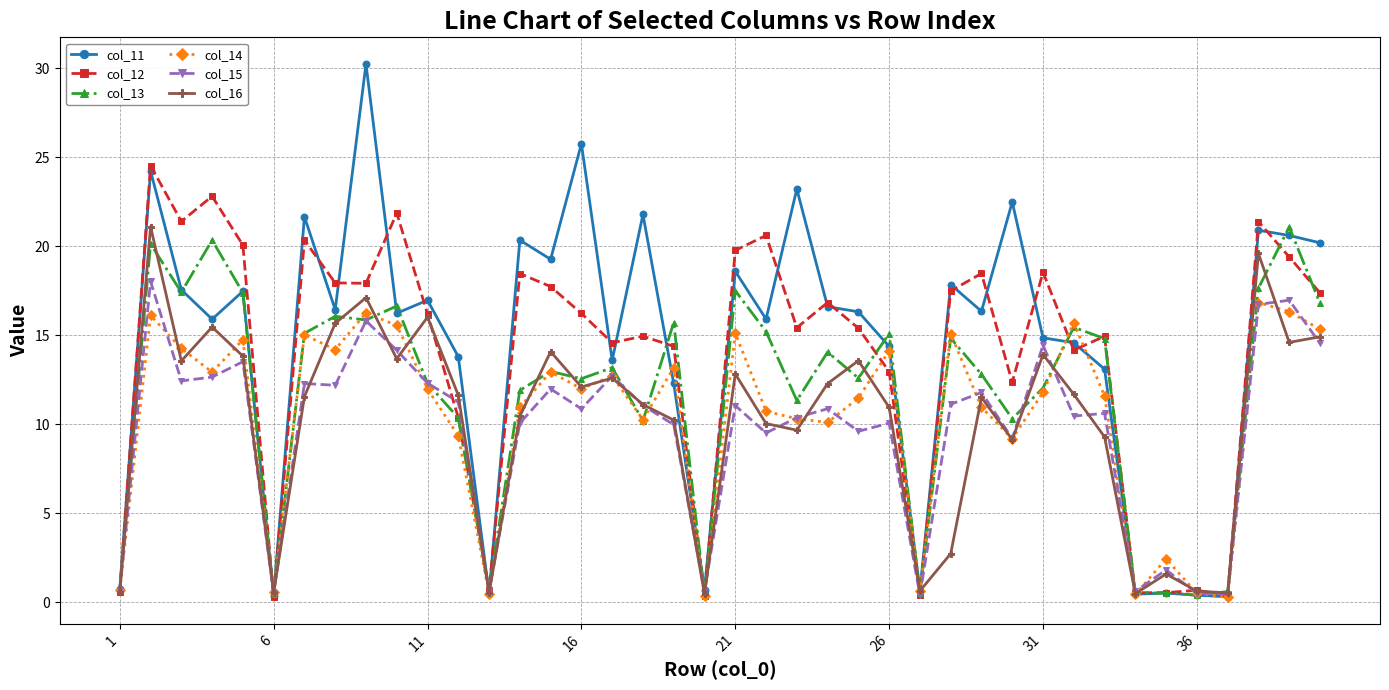

Which series has the largest range (max minus min)?

col_11